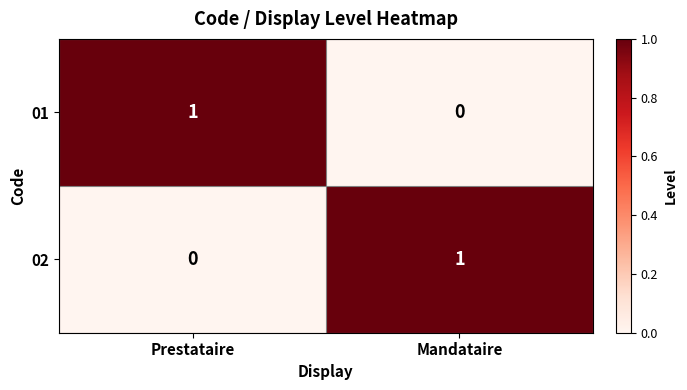

Is it true that 01 equals 0 at Mandataire?

True